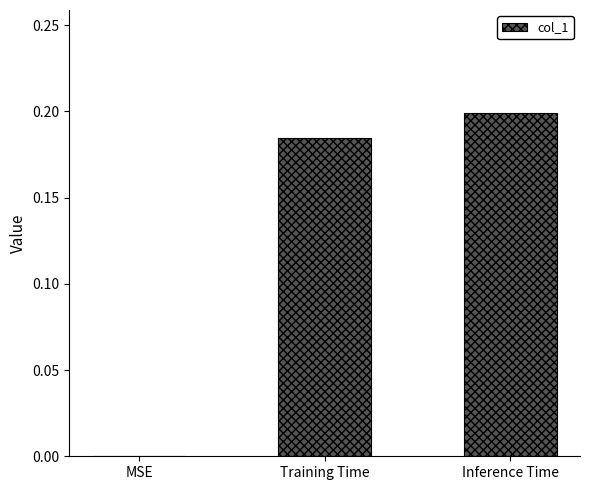

The chart shows a value of 0.2 at Training Time. True or false?

True